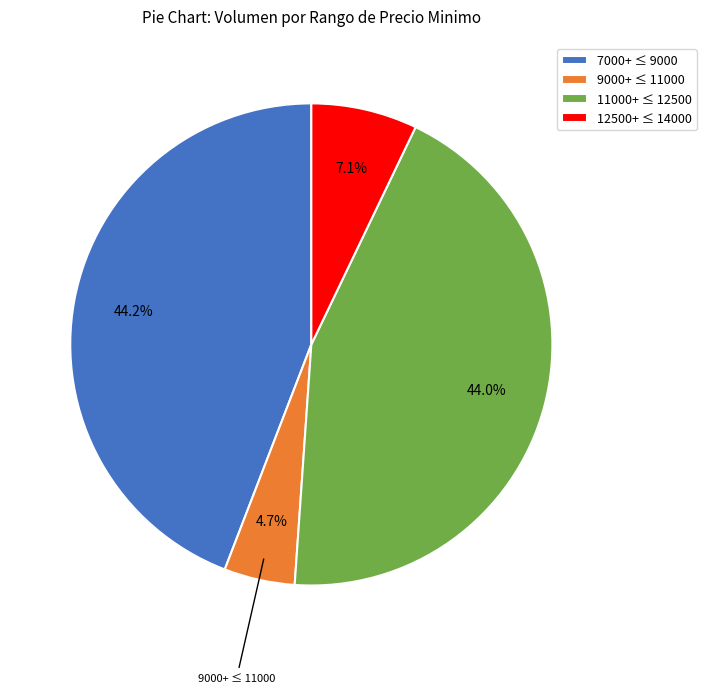

Which has a higher value, 11000+ ≤ 12500 or 12500+ ≤ 14000?

11000+ ≤ 12500